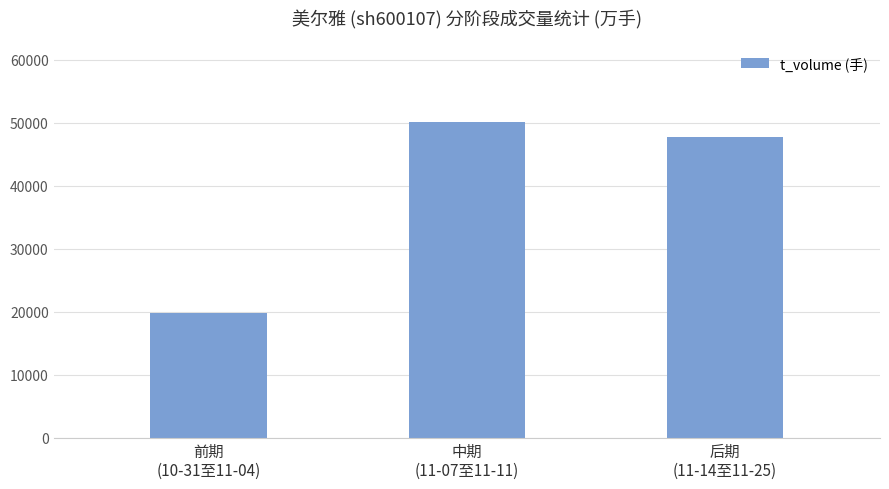

What is the value of the 1st bar from the left?

19691